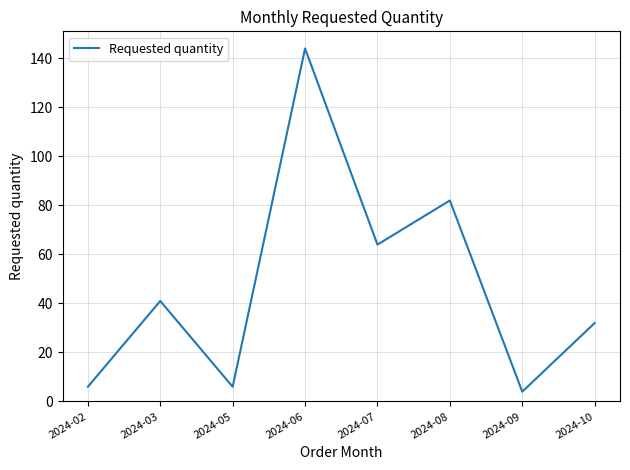

Is it true that the value at 2024-10 is 11?

False